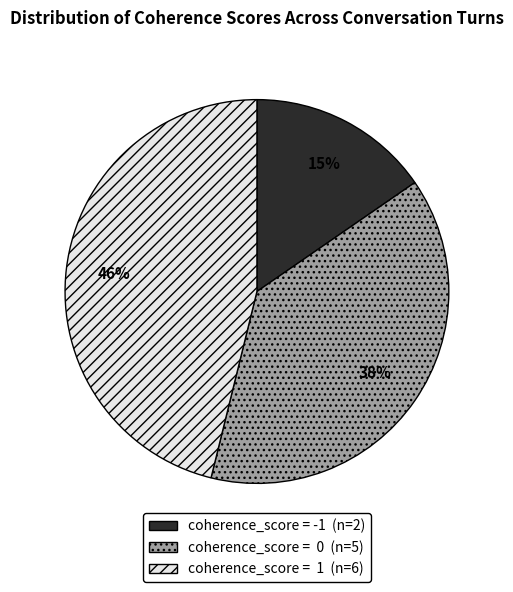

To the nearest percent, what is the difference between the largest and smallest slice percentages?

31%